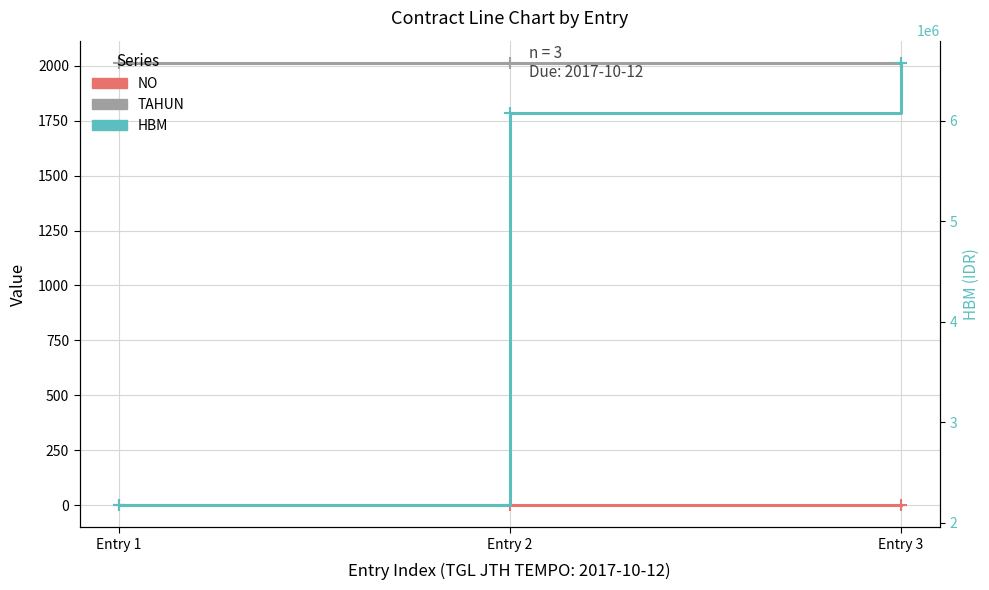

Is this an area chart (filled region under the line)?

No